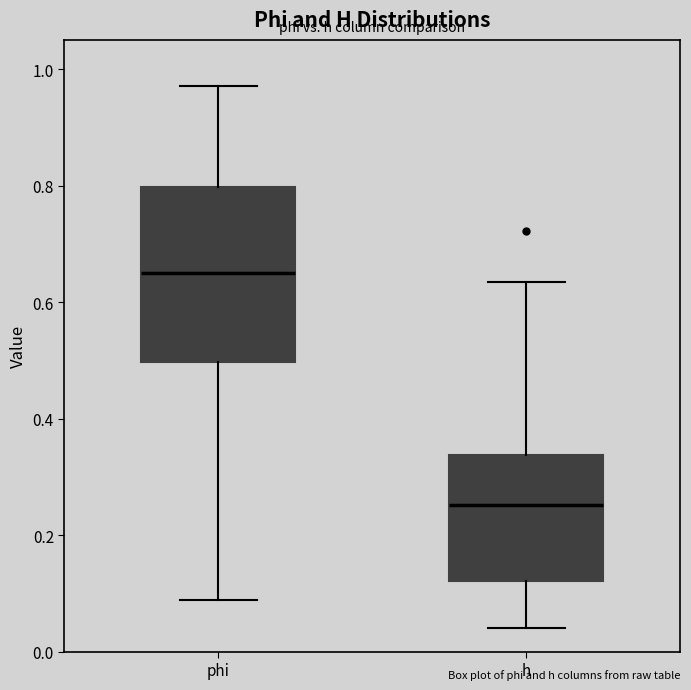

Which box has the lowest median line?

h